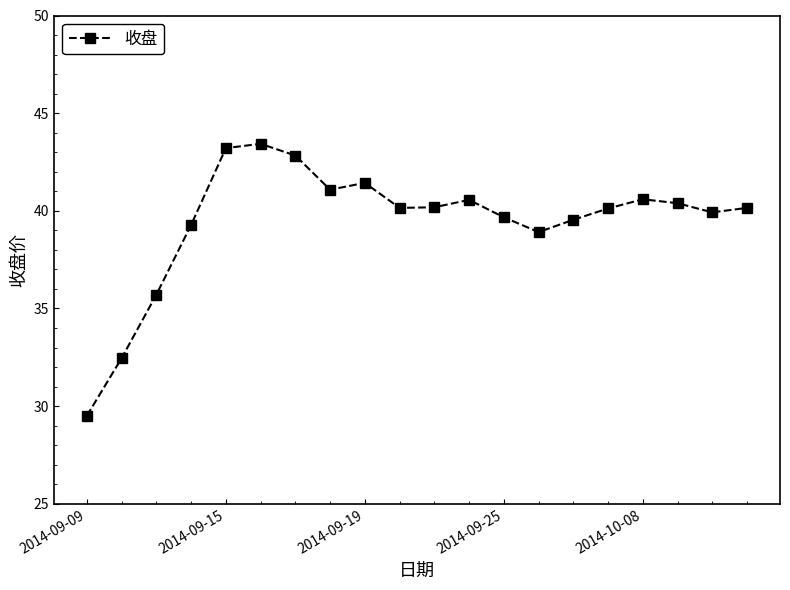

What is the minimum value shown in the chart?

29.5